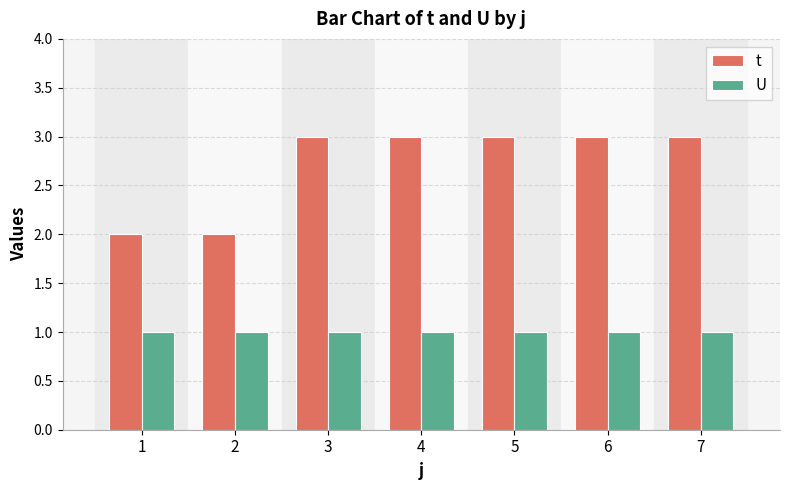

How many bars are there in total?

14